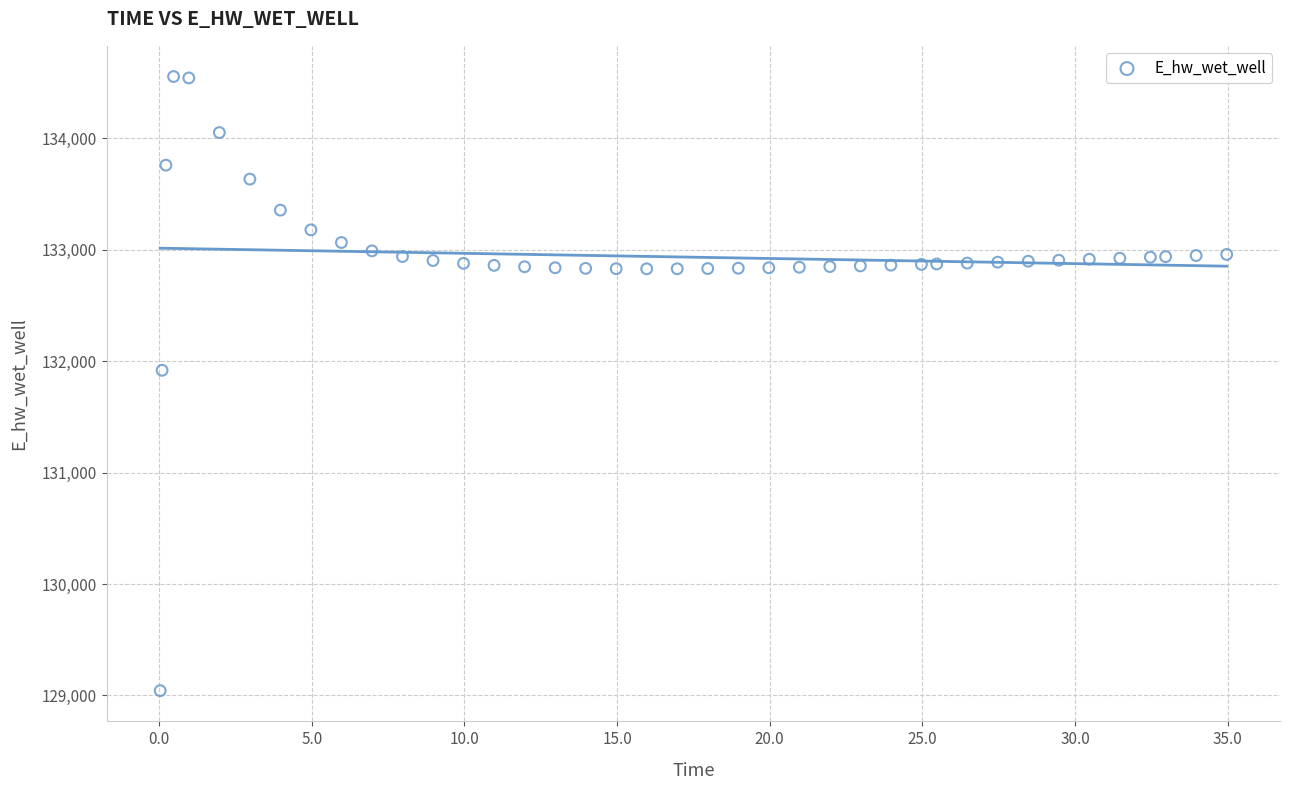

What Y value in the scatter plot is closest to 131798?

131918.6